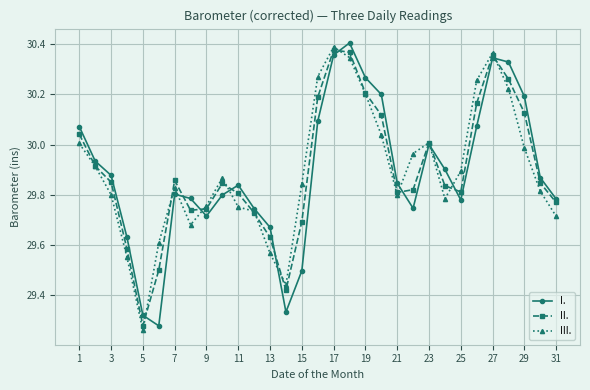

Which series ends up on top after the final intersection of III. and I.?

I.